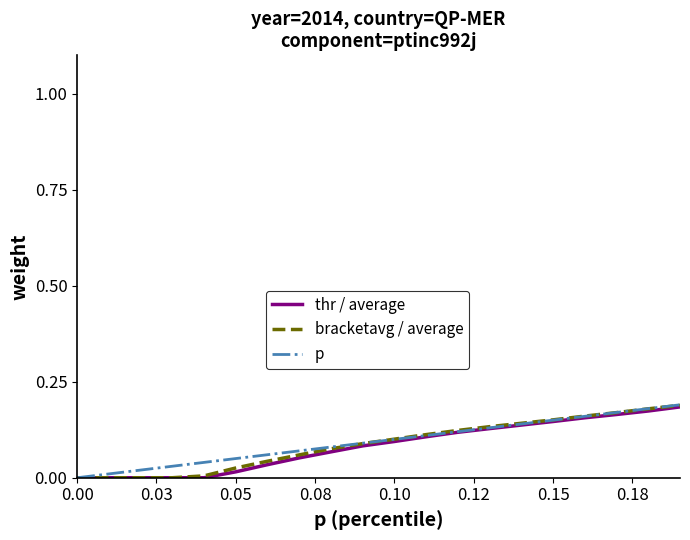

Does the chart have visible grid lines?

No